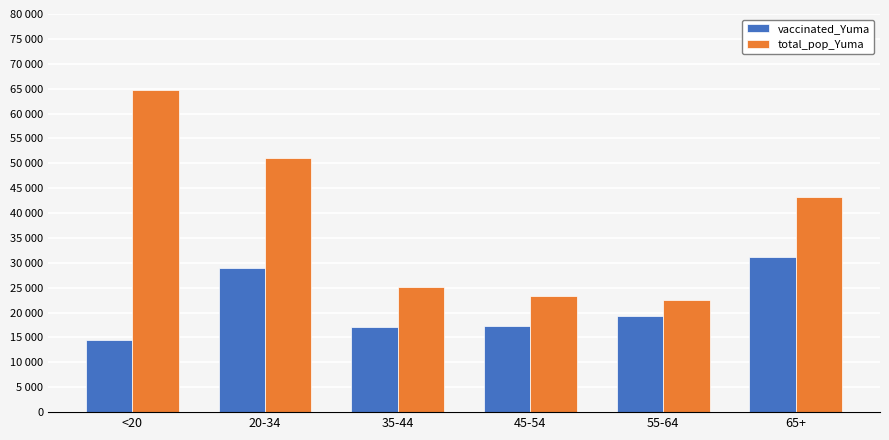

Does the chart contain stacked bars?

No